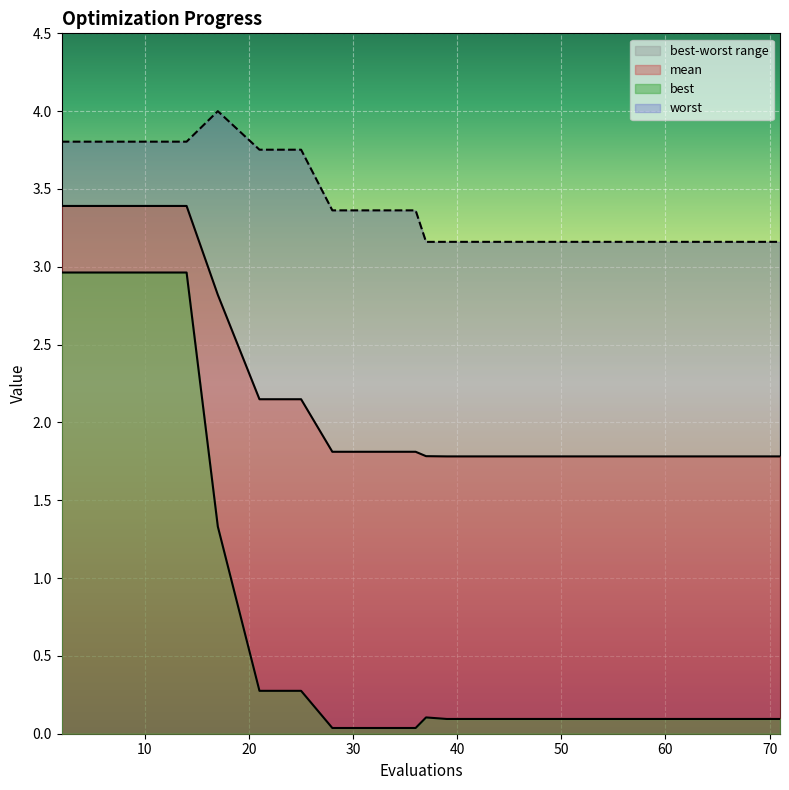

What value does the mean series have at 28?

1.8